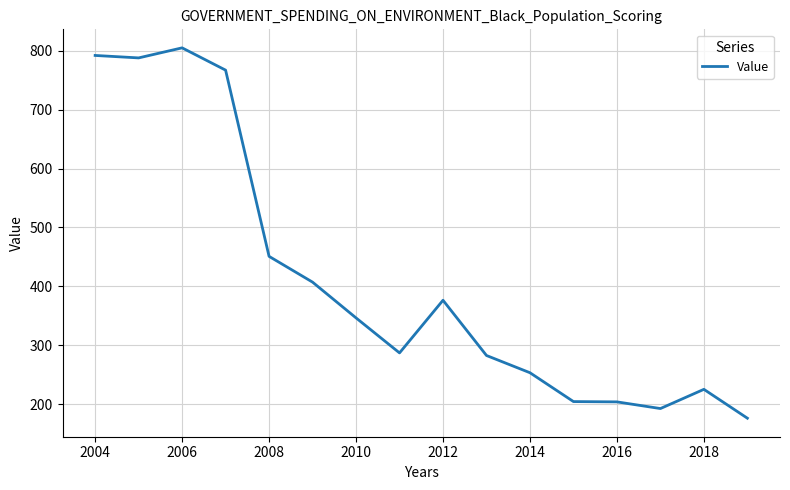

What is the difference between the maximum and minimum values?

629.2